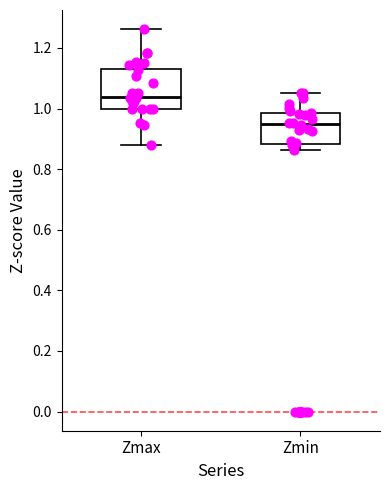

Where is the lower edge of the box for Zmax on the y-axis? The values are not printed on the chart, so give them approximately, as read against the axis.

1.00